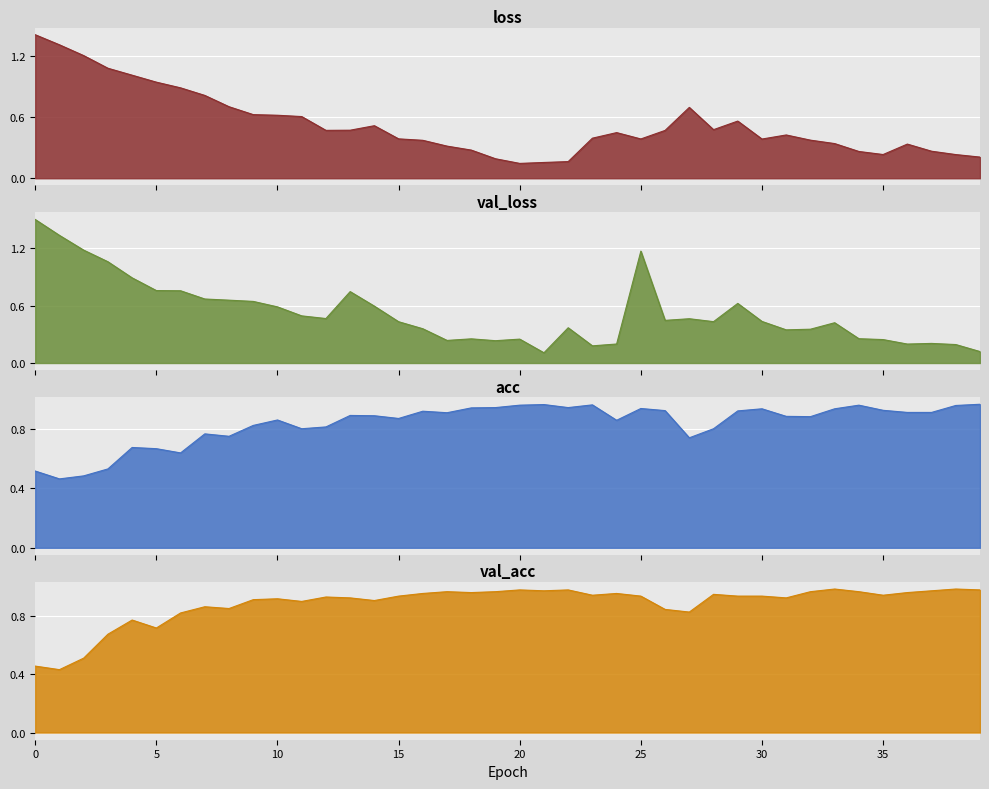

Where is val_acc nearest to the value 0?

1